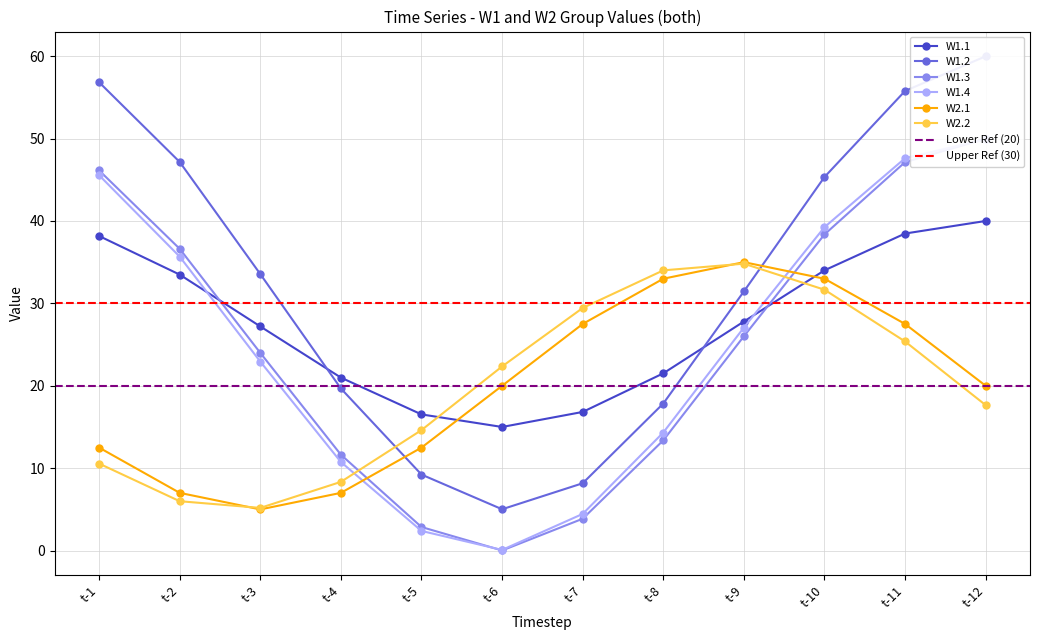

Count the number of data series in this chart.

6